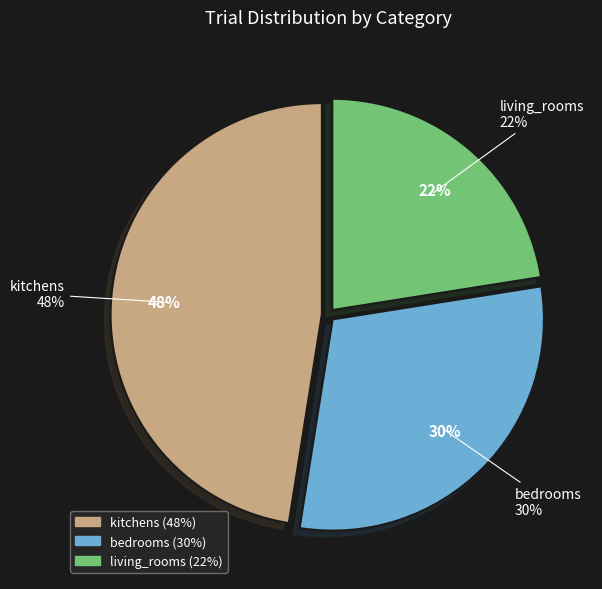

Is it true that living_rooms is 14% of the pie?

False